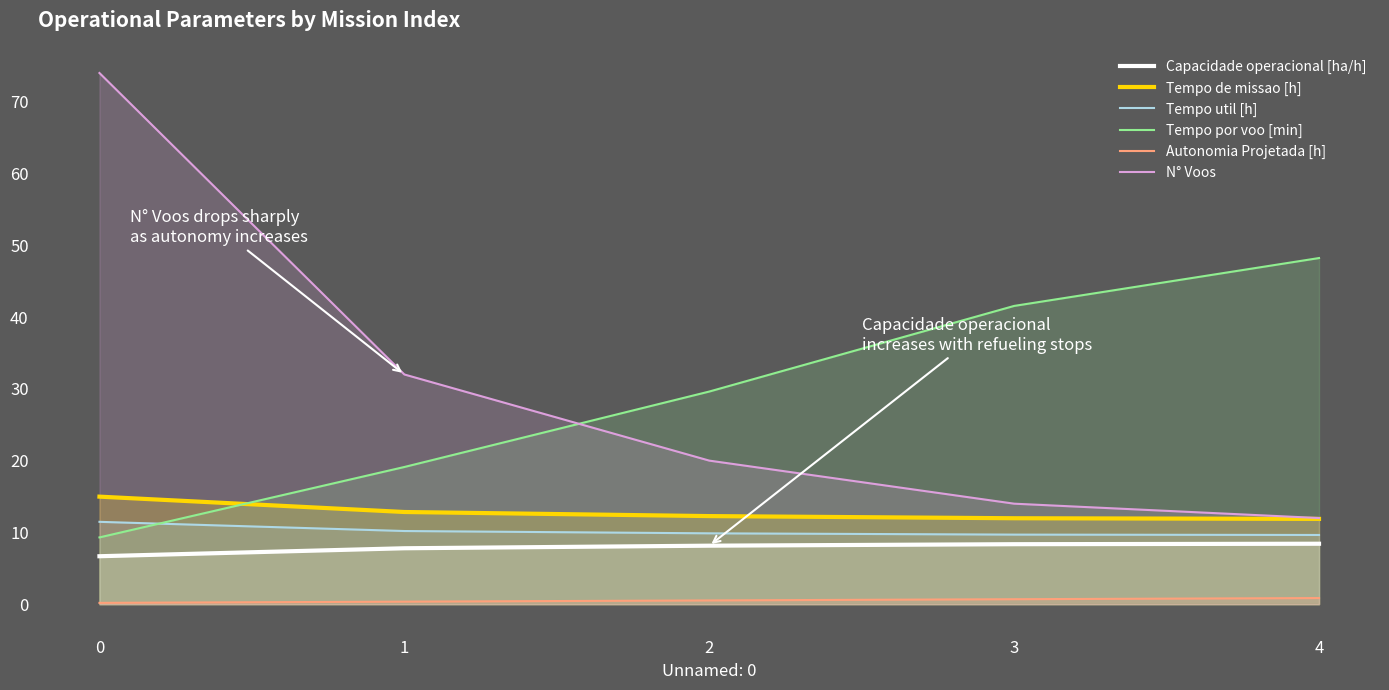

Rank the series by their maximum value, from lowest to highest.

Autonomia Projetada [h], Capacidade operacional [ha/h], Tempo util [h], Tempo de missao [h], Tempo por voo [min], N° Voos